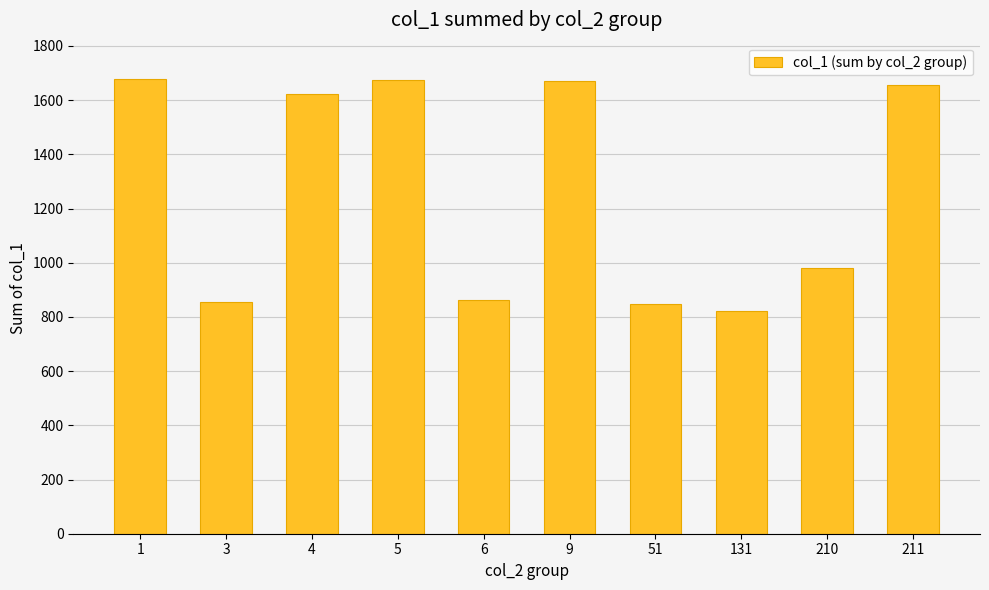

What is the change in value from 51 to 210?

+130